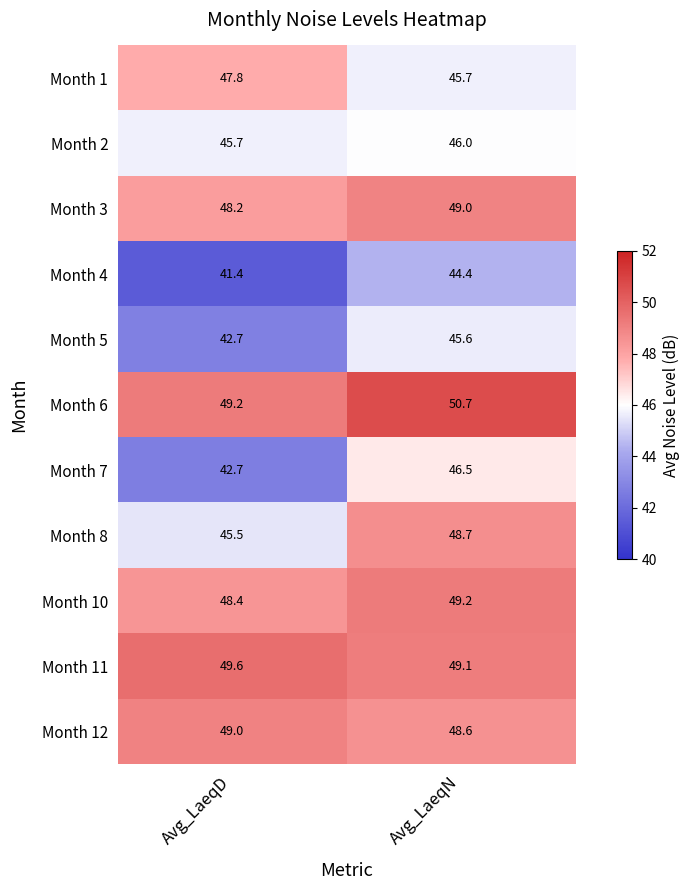

Where is Month 8 nearest to the value 47?

Avg_LaeqD